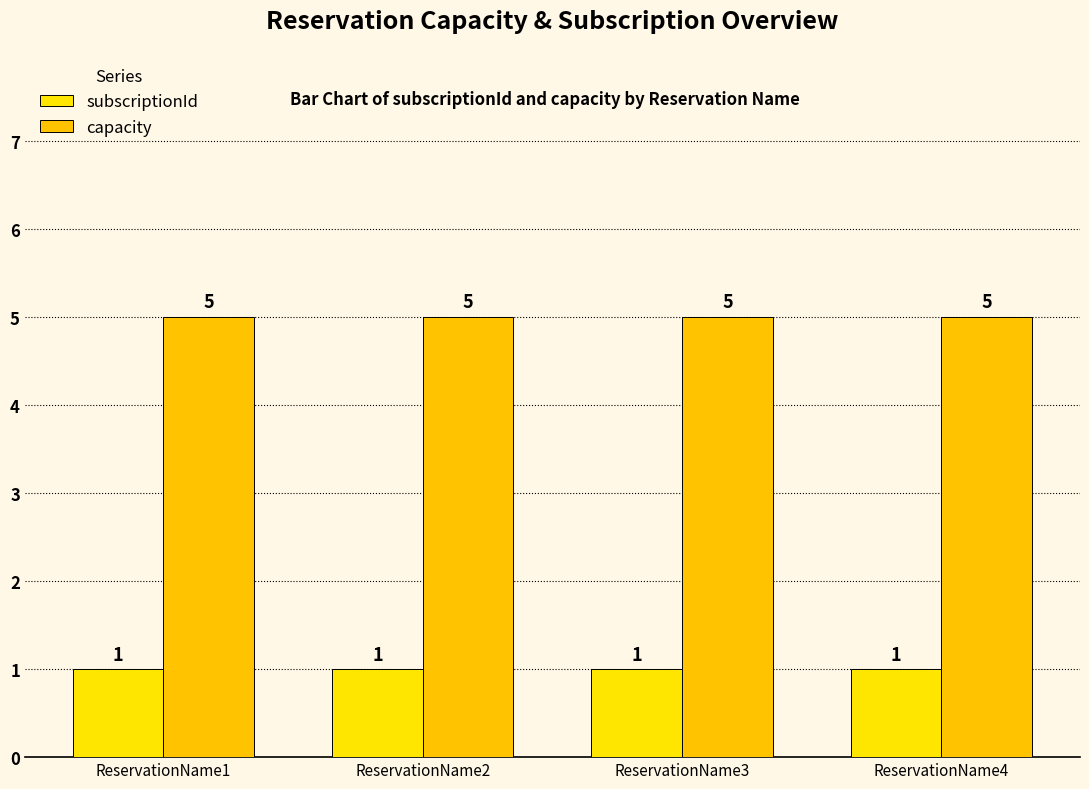

Is the value of capacity at ReservationName3 greater than the value of subscriptionId at ReservationName4?

Yes